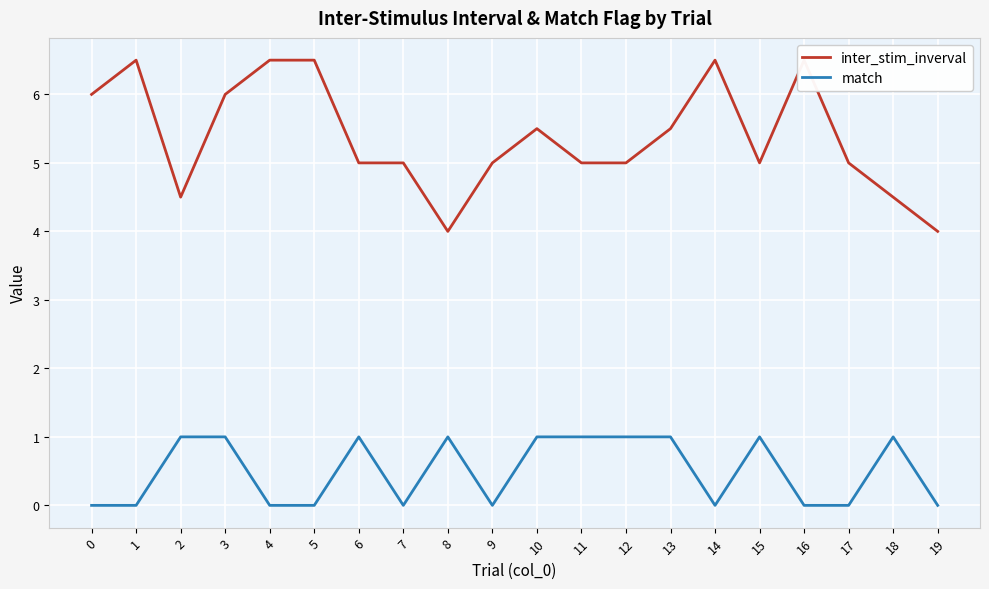

True or false: inter_stim_inverval has more than 0 interior local peaks.

True